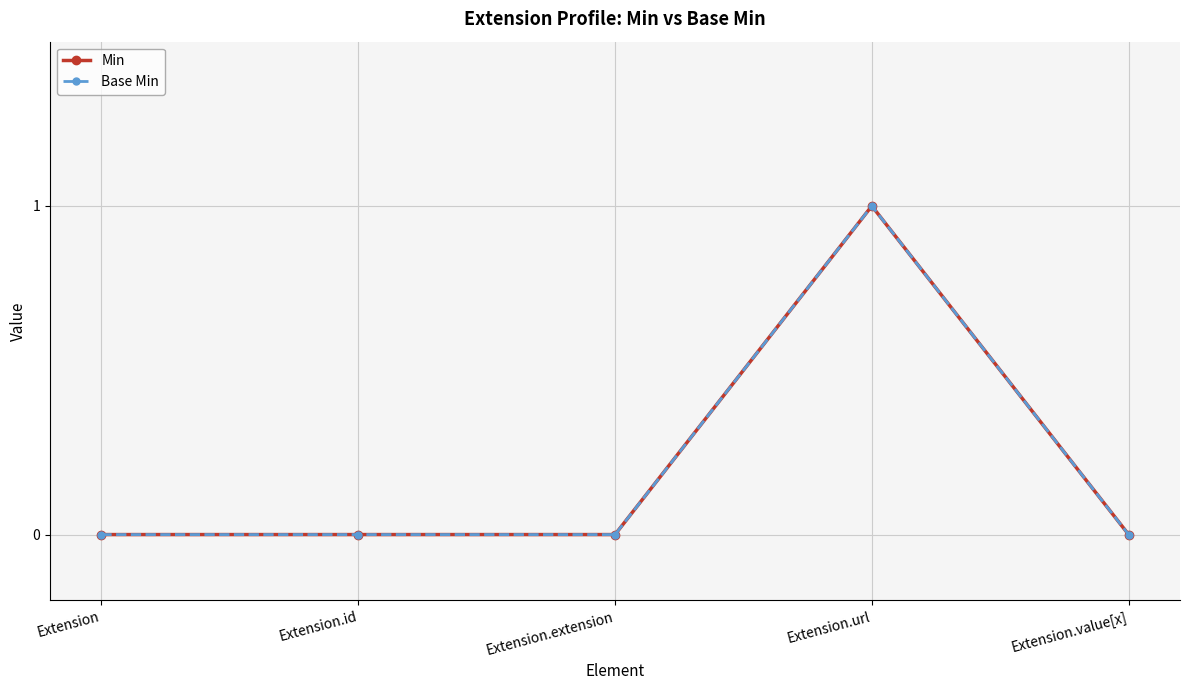

True or false: Min and Base Min intersect in this chart.

False